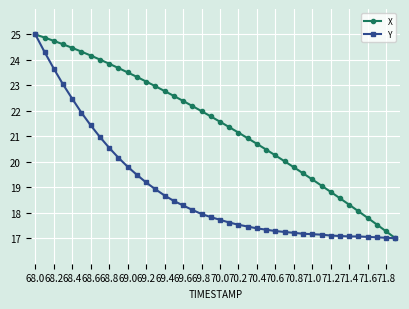

Which series has the largest total across all categories?

X